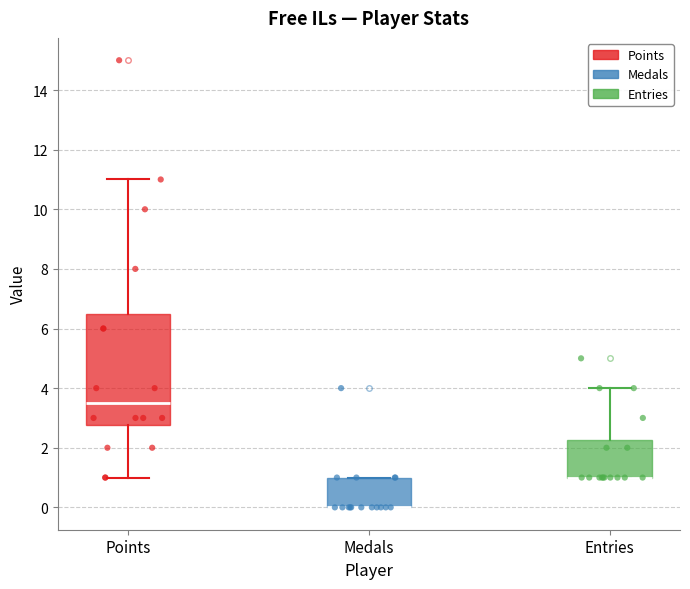

Which box is the tallest, from its lower edge to its upper edge?

Points